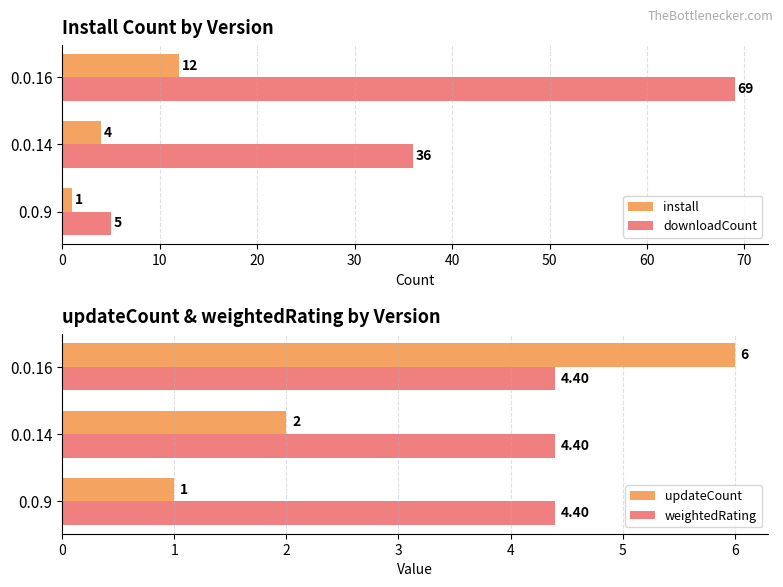

How many bars are there in each group?

4